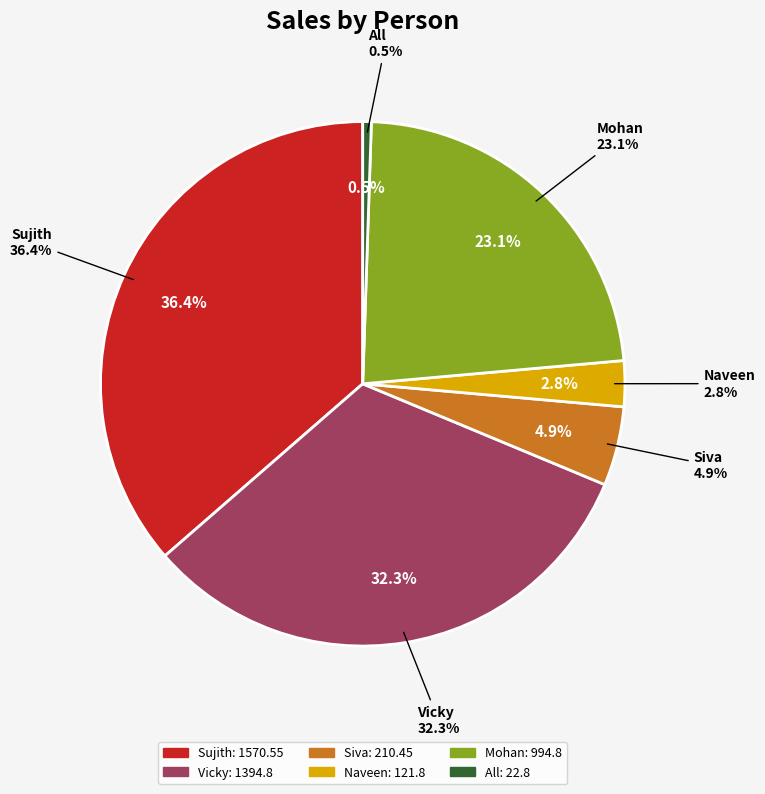

Is there any slice that represents more than half of the pie?

No